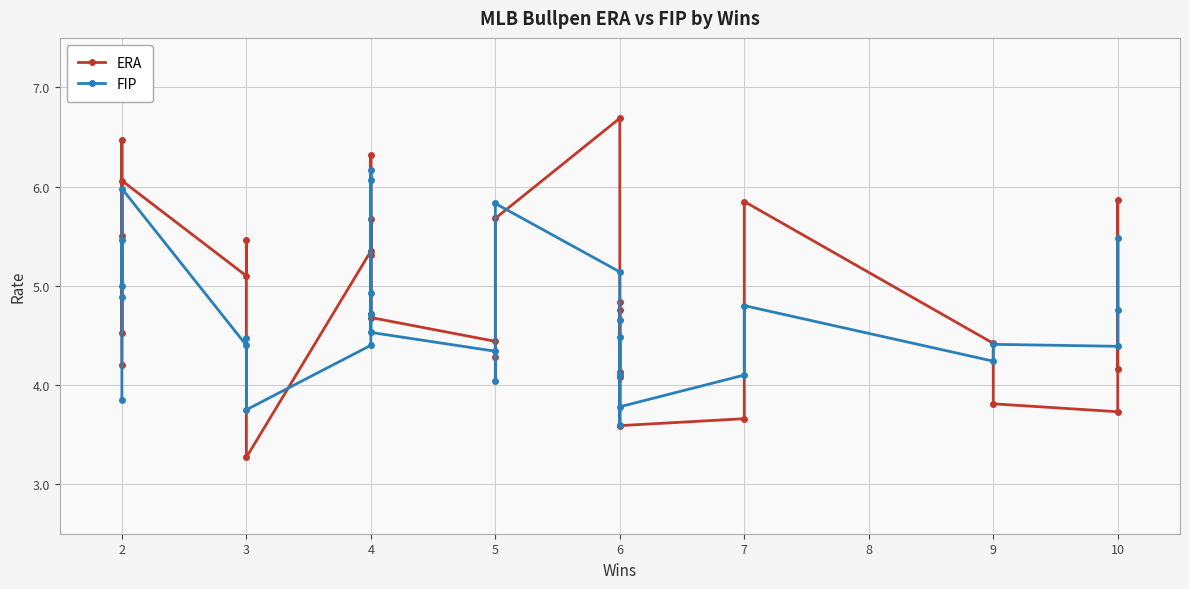

How many interior local peaks does the FIP series have?

9